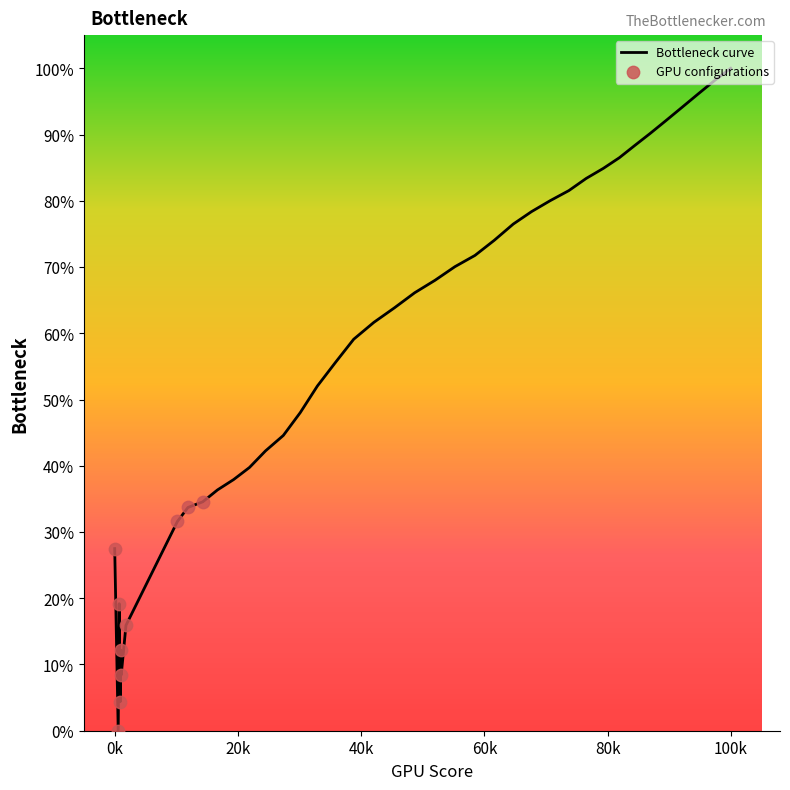

What is the difference between the maximum and minimum values?

100.0